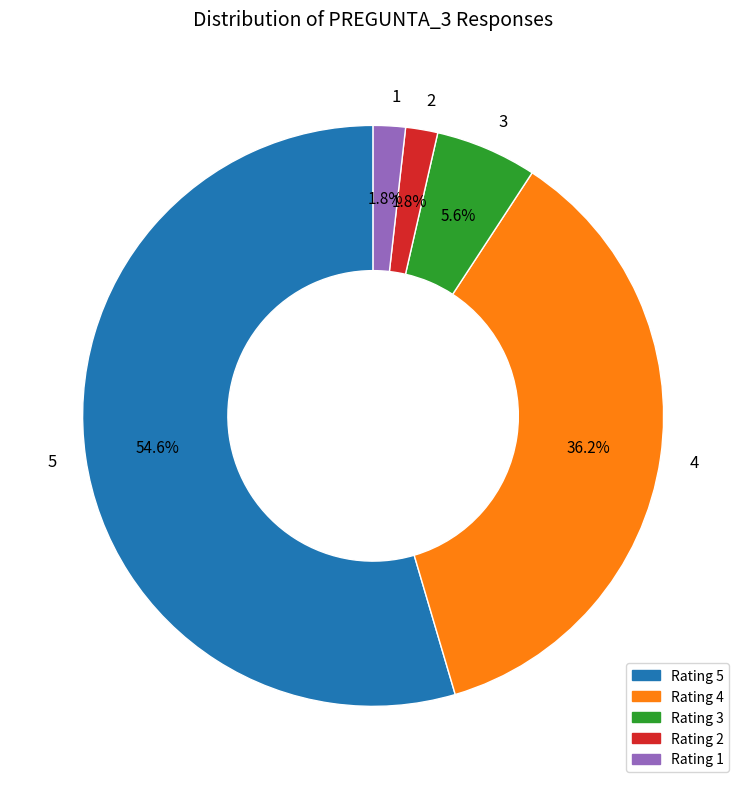

To the nearest percent, what is the difference between the 5 and 3 slice percentages?

49%